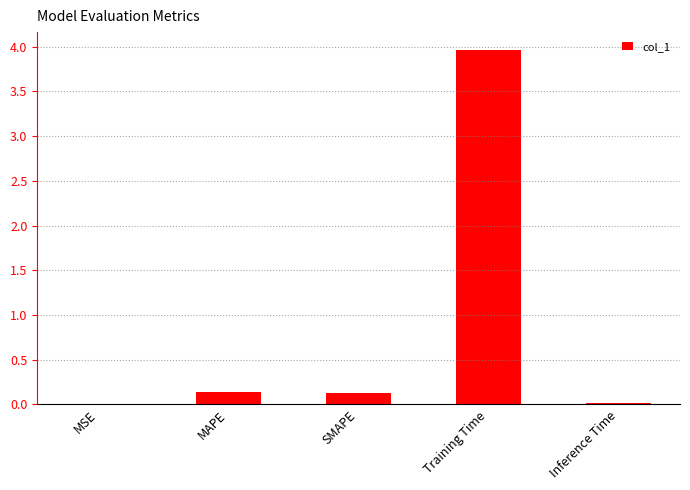

What is the sum of all values?

4.3